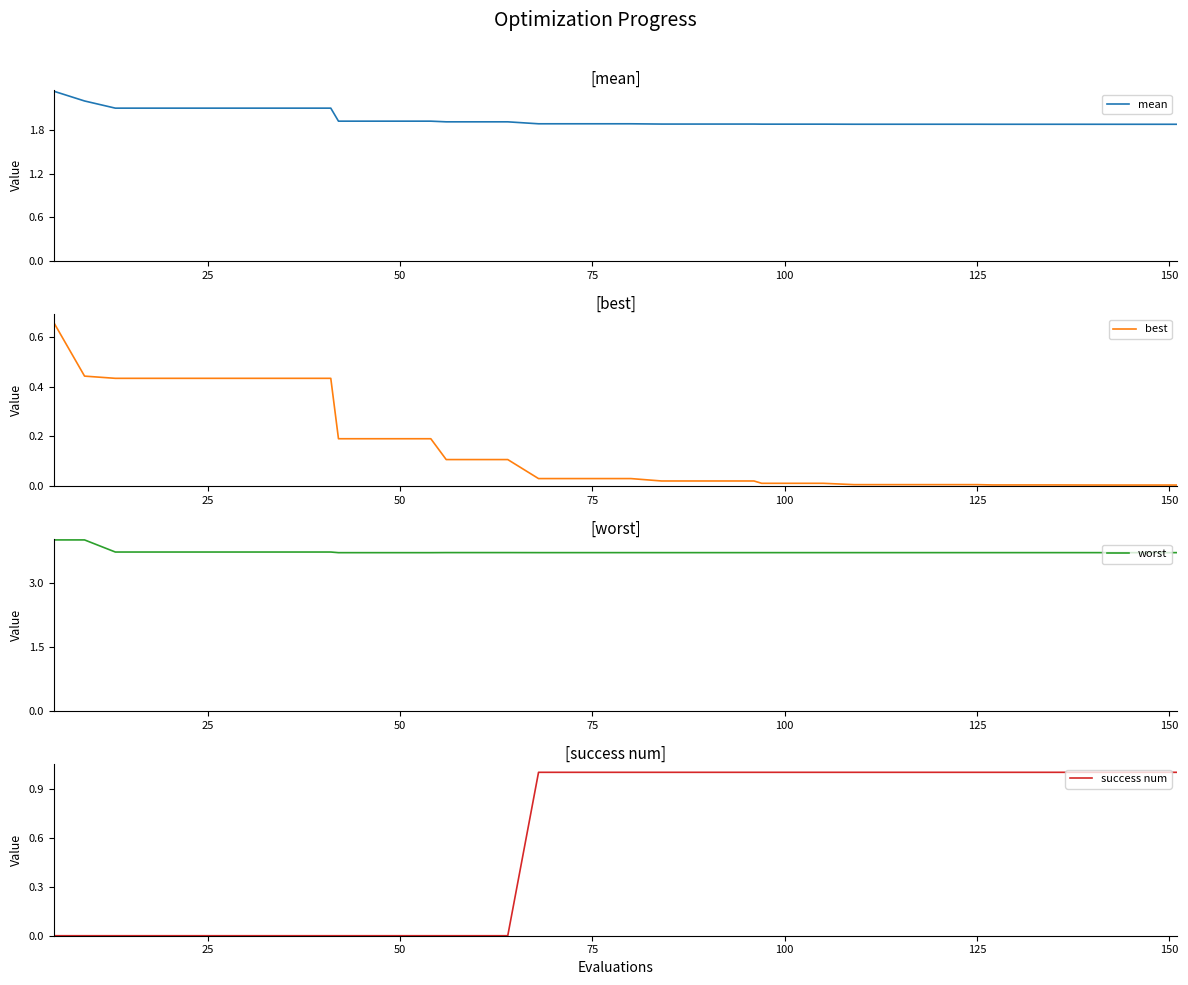

The success num series shows -0.5 at 9. True or false?

False